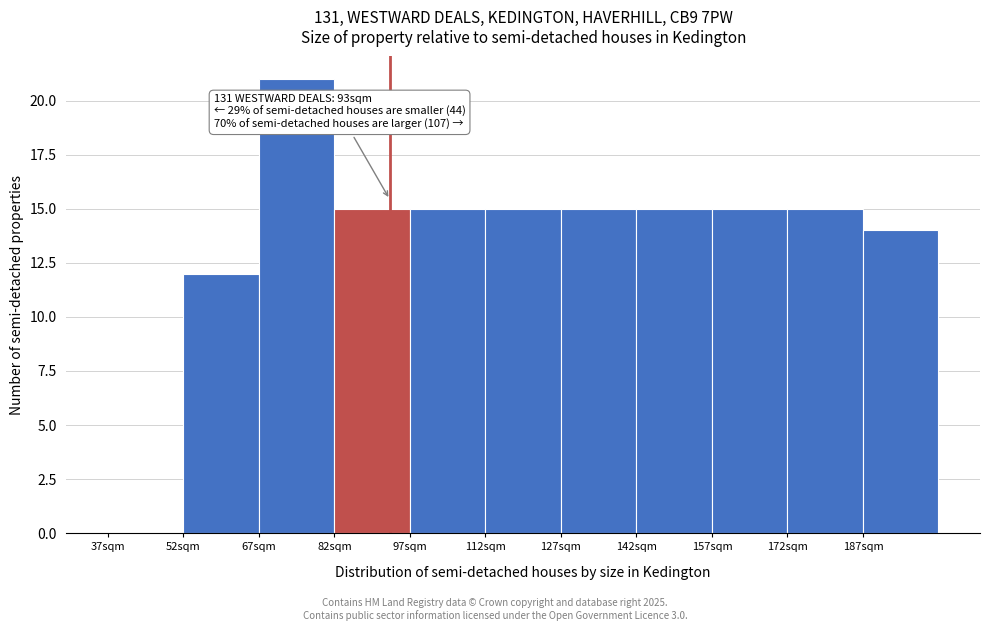

Over which range of the x-axis is the bar tallest?

67 to 82